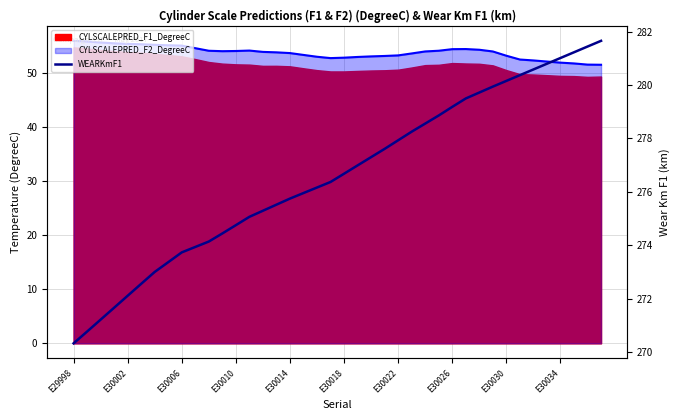

How many lines are shown in the chart?

1